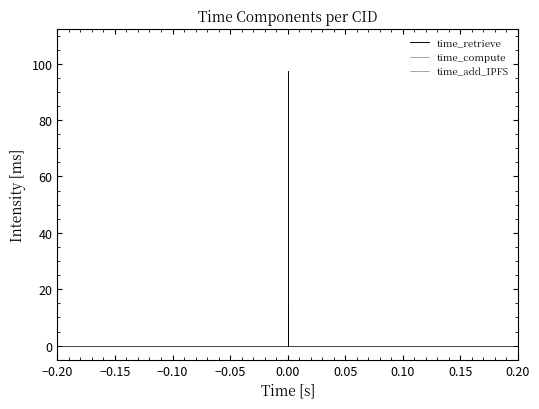

Reading left to right, list all the values displayed in this chart.

time_retrieve: 0.0	97.6
time_compute: 0.0	-0.1
time_add_IPFS: 0.0	0.0